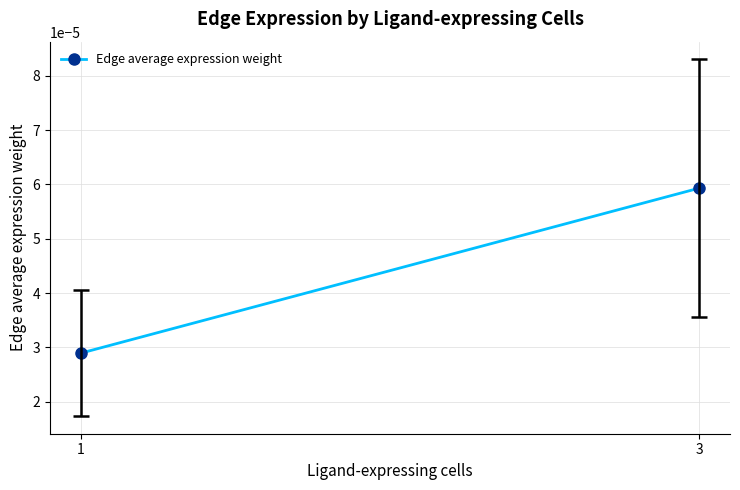

Rank the categories by value from highest to lowest.

3, 1